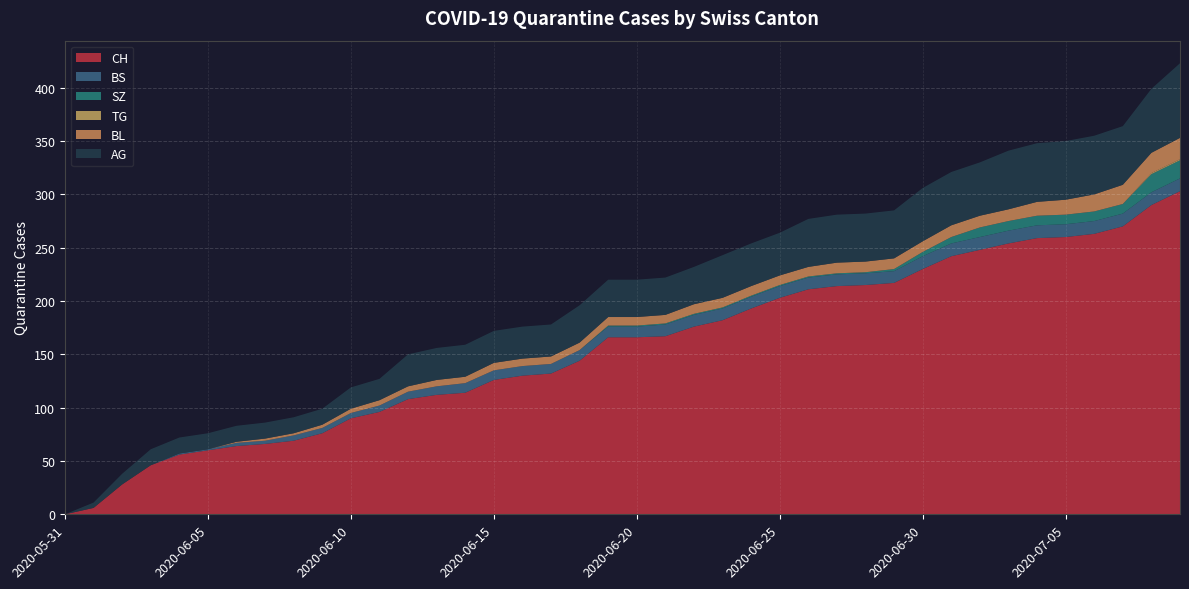

Reading left to right, extract all data points from this chart.

CH: 2020-05-31=0	2020-06-01=6	2020-06-02=28	2020-06-03=46	2020-06-04=56	2020-06-05=60	2020-06-06=64	2020-06-07=66	2020-06-08=69	2020-06-09=76	2020-06-10=90	2020-06-11=96	2020-06-12=108	2020-06-13=112	2020-06-14=114	2020-06-15=126	2020-06-16=130	2020-06-17=132	2020-06-18=144	2020-06-19=166	2020-06-20=166	2020-06-21=167	2020-06-22=176	2020-06-23=182	2020-06-24=193	2020-06-25=203	2020-06-26=211	2020-06-27=214	2020-06-28=215	2020-06-29=217	2020-06-30=230	2020-07-01=242	2020-07-02=248	2020-07-03=254	2020-07-04=259	2020-07-05=260	2020-07-06=263	2020-07-07=270	2020-07-08=290	2020-07-09=303
BS: 2020-05-31=0	2020-06-01=0	2020-06-02=0	2020-06-03=0	2020-06-04=1	2020-06-05=1	2020-06-06=3	2020-06-07=3	2020-06-08=5	2020-06-09=5	2020-06-10=5	2020-06-11=6	2020-06-12=7	2020-06-13=8	2020-06-14=9	2020-06-15=9	2020-06-16=9	2020-06-17=9	2020-06-18=10	2020-06-19=10	2020-06-20=10	2020-06-21=11	2020-06-22=11	2020-06-23=11	2020-06-24=11	2020-06-25=11	2020-06-26=11	2020-06-27=11	2020-06-28=11	2020-06-29=11	2020-06-30=12	2020-07-01=12	2020-07-02=12	2020-07-03=12	2020-07-04=12	2020-07-05=12	2020-07-06=12	2020-07-07=12	2020-07-08=12	2020-07-09=12
SZ: 2020-05-31=0	2020-06-01=0	2020-06-02=0	2020-06-03=0	2020-06-04=0	2020-06-05=0	2020-06-06=0	2020-06-07=0	2020-06-08=0	2020-06-09=0	2020-06-10=0	2020-06-11=0	2020-06-12=0	2020-06-13=0	2020-06-14=0	2020-06-15=0	2020-06-16=0	2020-06-17=0	2020-06-18=0	2020-06-19=1	2020-06-20=1	2020-06-21=1	2020-06-22=1	2020-06-23=1	2020-06-24=1	2020-06-25=1	2020-06-26=1	2020-06-27=1	2020-06-28=1	2020-06-29=2	2020-06-30=4	2020-07-01=6	2020-07-02=9	2020-07-03=9	2020-07-04=9	2020-07-05=9	2020-07-06=9	2020-07-07=9	2020-07-08=17	2020-07-09=17
TG: 2020-05-31=0	2020-06-01=0	2020-06-02=0	2020-06-03=0	2020-06-04=0	2020-06-05=0	2020-06-06=0	2020-06-07=0	2020-06-08=0	2020-06-09=0	2020-06-10=0	2020-06-11=0	2020-06-12=0	2020-06-13=0	2020-06-14=0	2020-06-15=0	2020-06-16=0	2020-06-17=0	2020-06-18=0	2020-06-19=0	2020-06-20=0	2020-06-21=0	2020-06-22=0	2020-06-23=0	2020-06-24=0	2020-06-25=0	2020-06-26=0	2020-06-27=0	2020-06-28=0	2020-06-29=0	2020-06-30=0	2020-07-01=0	2020-07-02=0	2020-07-03=0	2020-07-04=0	2020-07-05=0	2020-07-06=0	2020-07-07=0	2020-07-08=1	2020-07-09=1
BL: 2020-05-31=0	2020-06-01=0	2020-06-02=0	2020-06-03=0	2020-06-04=0	2020-06-05=0	2020-06-06=1	2020-06-07=2	2020-06-08=2	2020-06-09=3	2020-06-10=4	2020-06-11=5	2020-06-12=5	2020-06-13=6	2020-06-14=6	2020-06-15=7	2020-06-16=7	2020-06-17=7	2020-06-18=7	2020-06-19=8	2020-06-20=8	2020-06-21=8	2020-06-22=9	2020-06-23=9	2020-06-24=9	2020-06-25=9	2020-06-26=9	2020-06-27=10	2020-06-28=10	2020-06-29=10	2020-06-30=10	2020-07-01=11	2020-07-02=11	2020-07-03=11	2020-07-04=13	2020-07-05=14	2020-07-06=16	2020-07-07=18	2020-07-08=19	2020-07-09=20
AG: 2020-05-31=0	2020-06-01=5	2020-06-02=10	2020-06-03=15	2020-06-04=15	2020-06-05=15	2020-06-06=15	2020-06-07=15	2020-06-08=15	2020-06-09=15	2020-06-10=20	2020-06-11=20	2020-06-12=30	2020-06-13=30	2020-06-14=30	2020-06-15=30	2020-06-16=30	2020-06-17=30	2020-06-18=35	2020-06-19=35	2020-06-20=35	2020-06-21=35	2020-06-22=35	2020-06-23=40	2020-06-24=40	2020-06-25=40	2020-06-26=45	2020-06-27=45	2020-06-28=45	2020-06-29=45	2020-06-30=50	2020-07-01=50	2020-07-02=50	2020-07-03=55	2020-07-04=55	2020-07-05=55	2020-07-06=55	2020-07-07=55	2020-07-08=60	2020-07-09=70